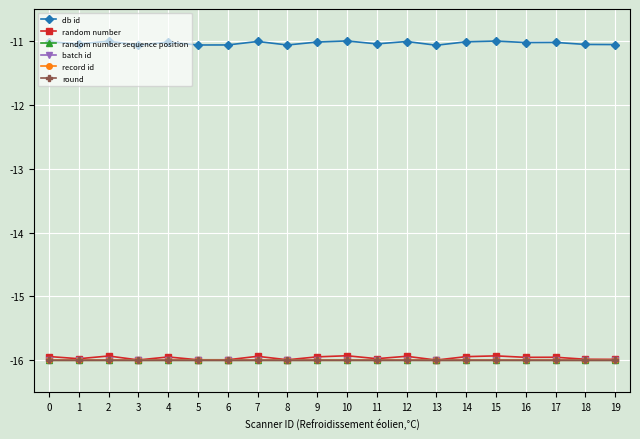

Is it true that db id equals -14.8 at 17?

False